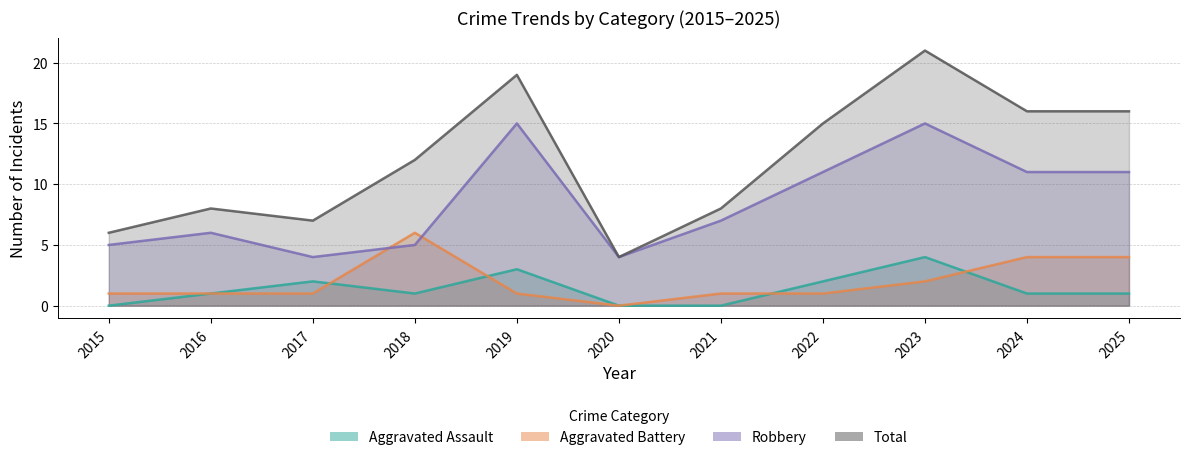

True or false: Aggravated Assault has more than 1 interior local peaks.

True